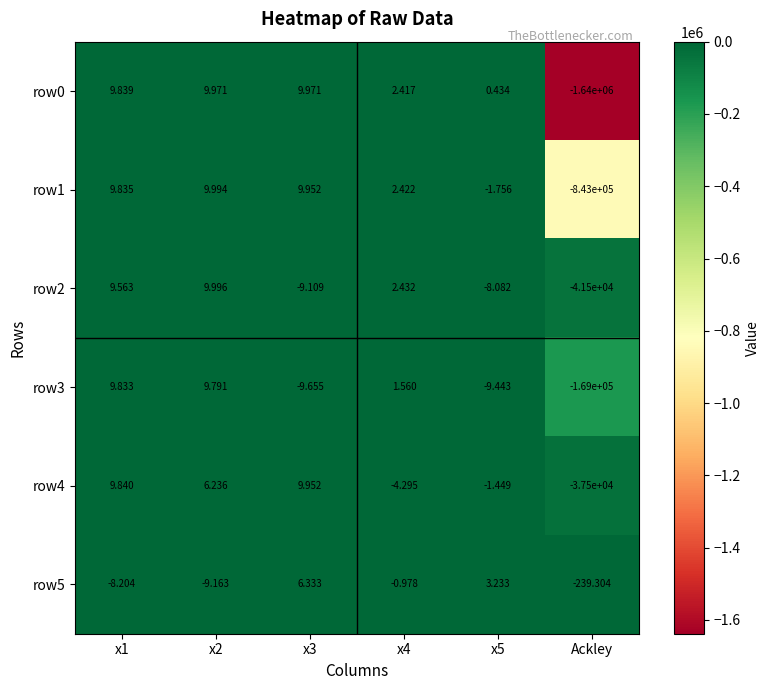

At which category is the sum across all series the highest?

x1